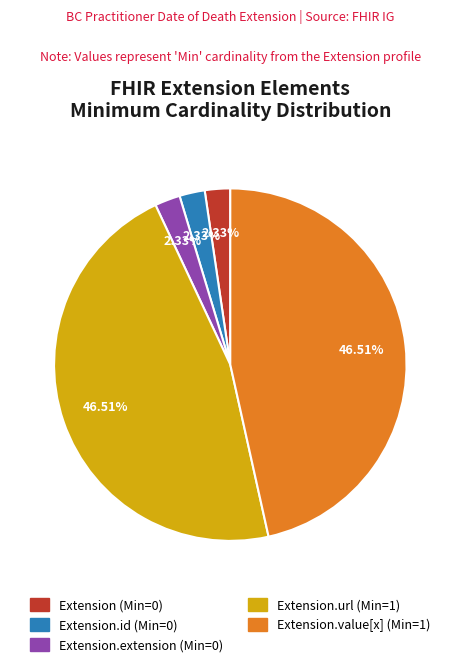

Is there any slice that represents more than half of the pie?

No